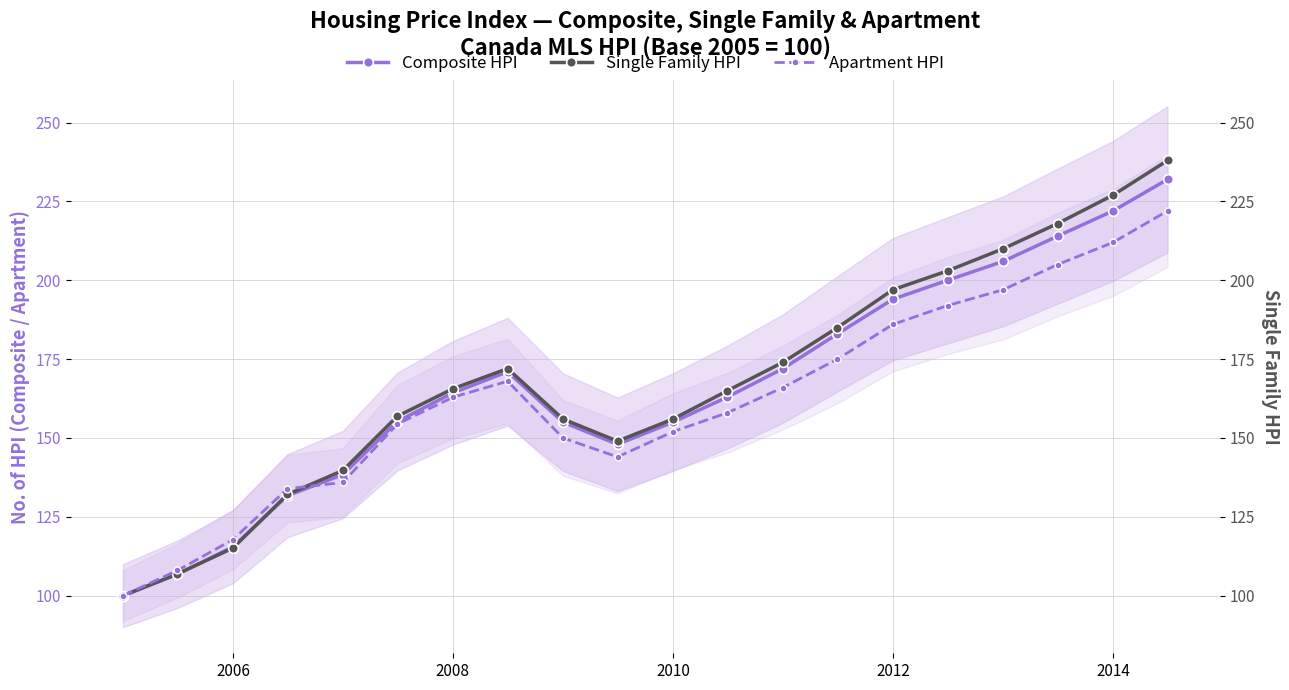

Which series has the widest spread of values?

Single Family HPI